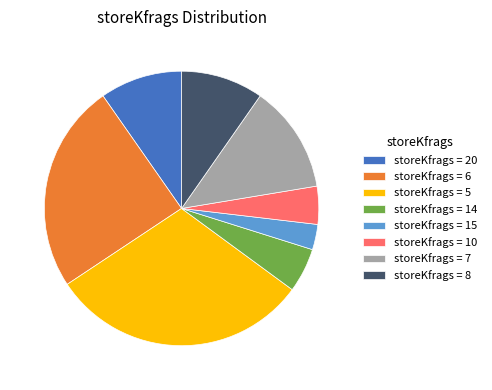

The storeKfrags = 14 slice represents 1% of the pie. True or false?

False